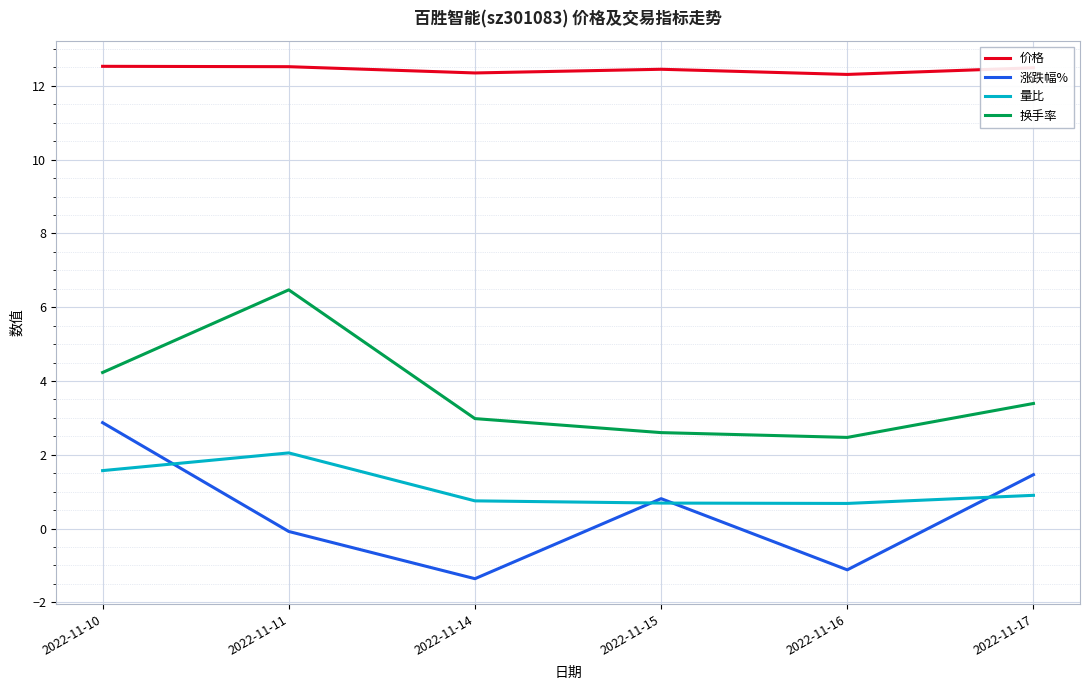

What is the total value across all series at 2022-11-14?

14.7